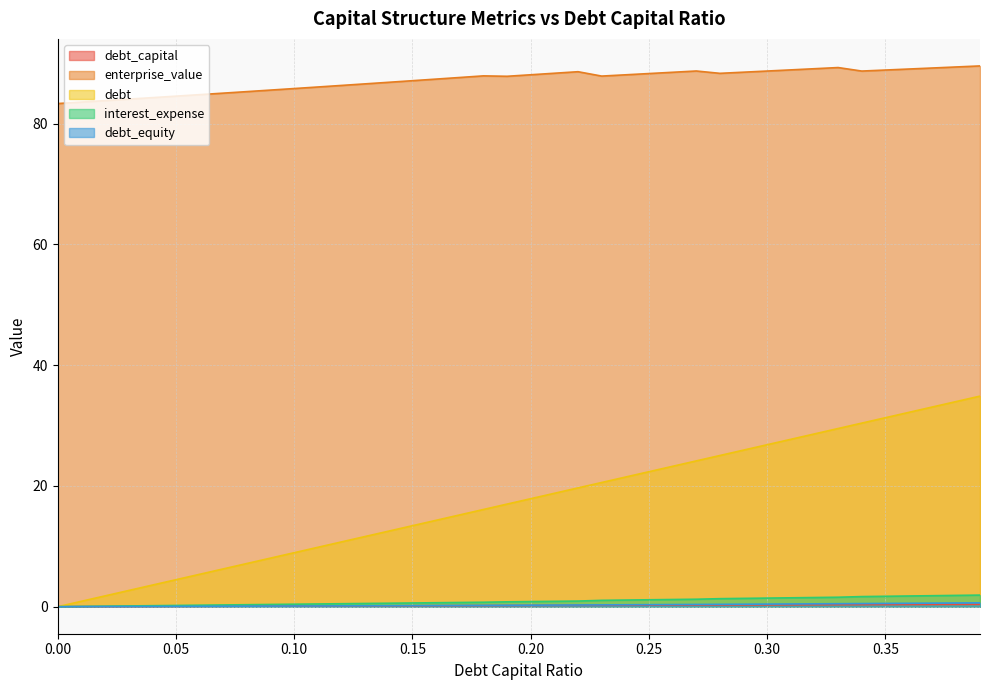

What is the label of the 22nd point from the right?

0.18